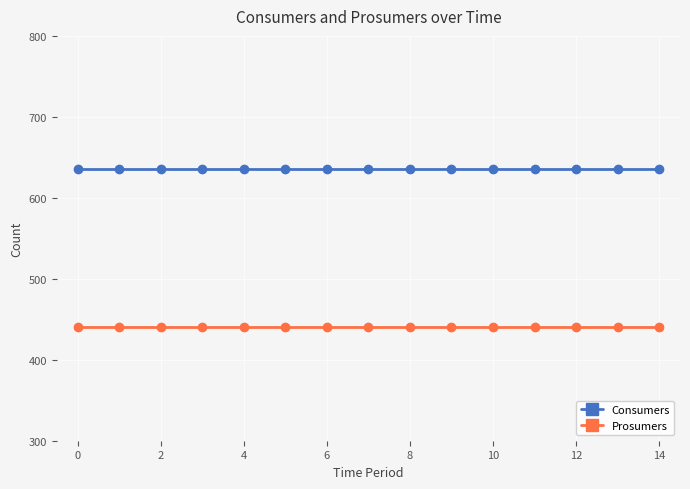

Rank the series by their average value, from lowest to highest.

Prosumers, Consumers